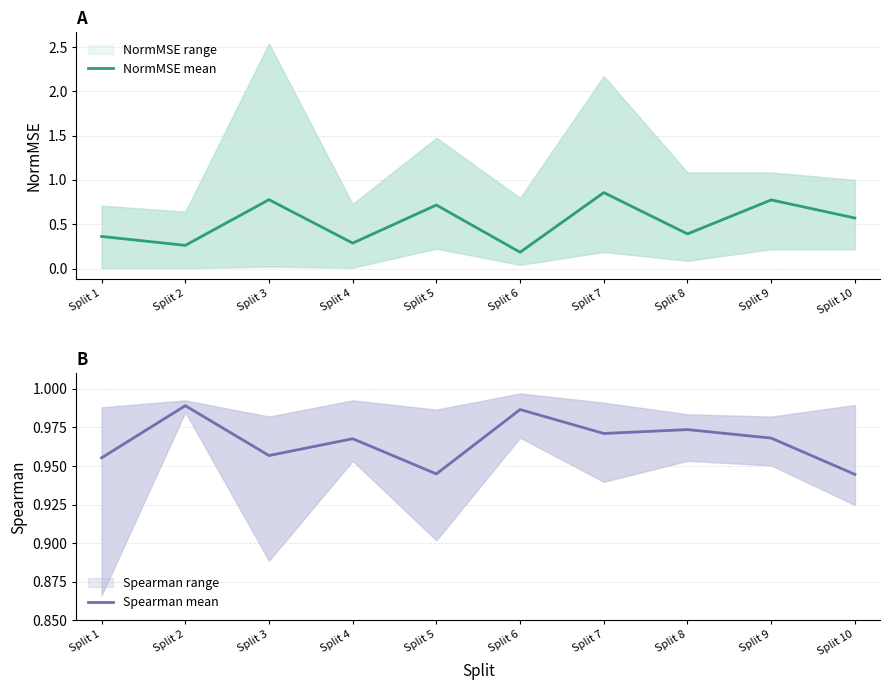

Which series has the largest range (max minus min)?

NormMSE mean